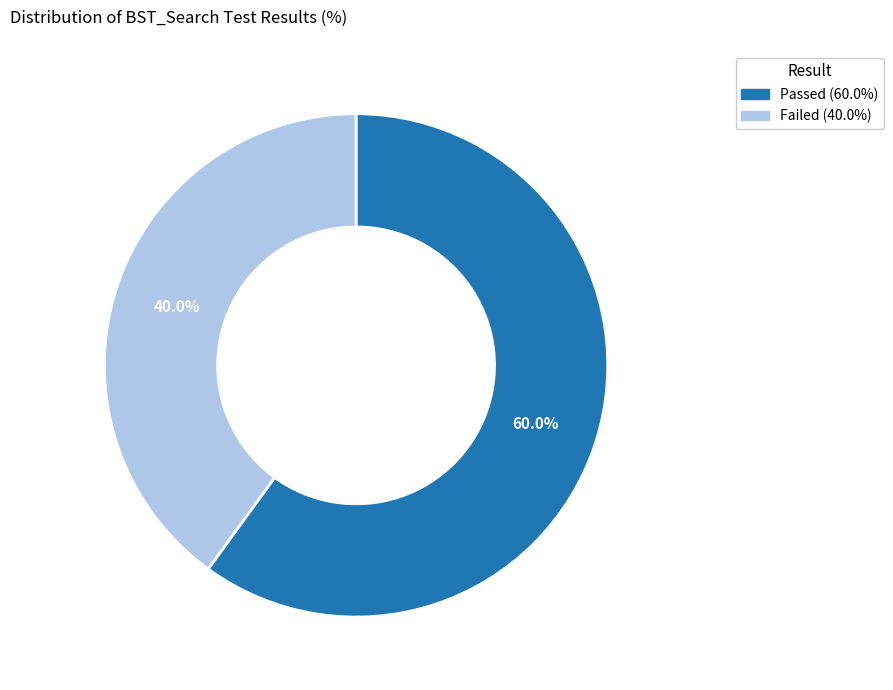

Which slice is the largest?

Passed